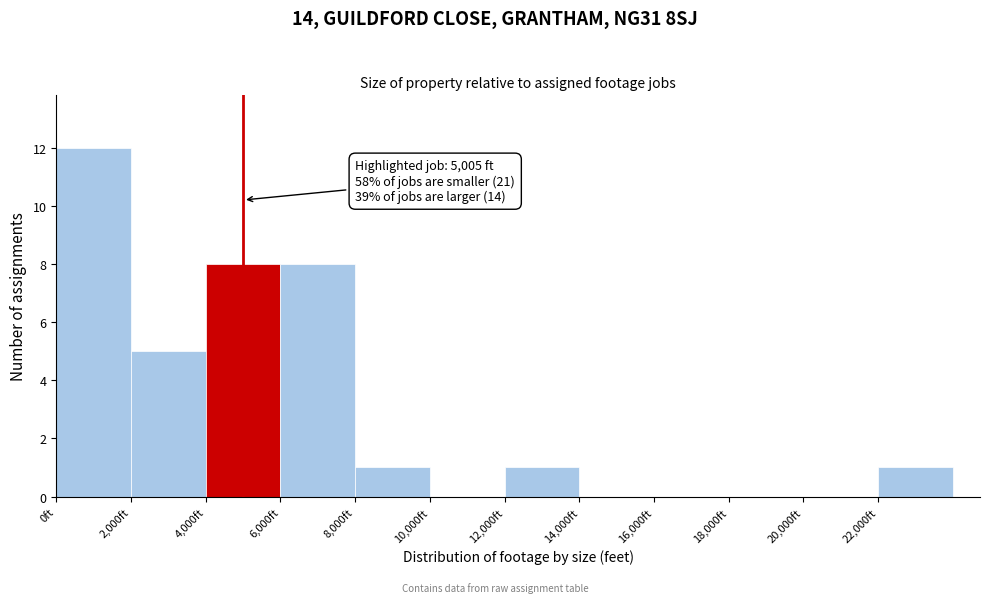

Which range on the x-axis has the tallest bar?

0 to 2000